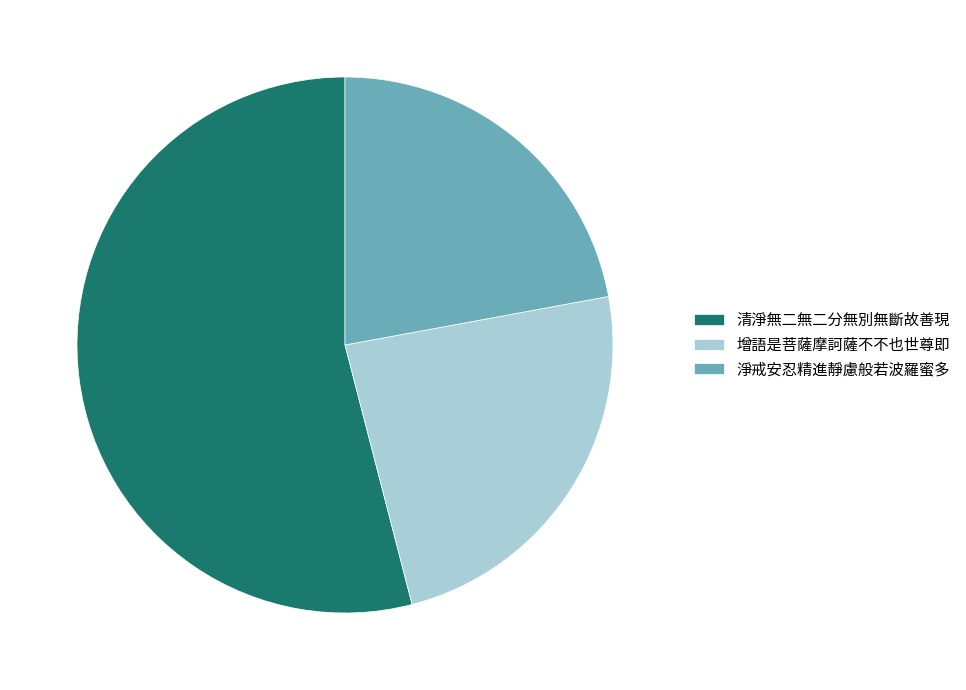

Which has a higher value, 清淨無二無二分無別無斷故善現 or 增語是菩薩摩訶薩不不也世尊即?

清淨無二無二分無別無斷故善現